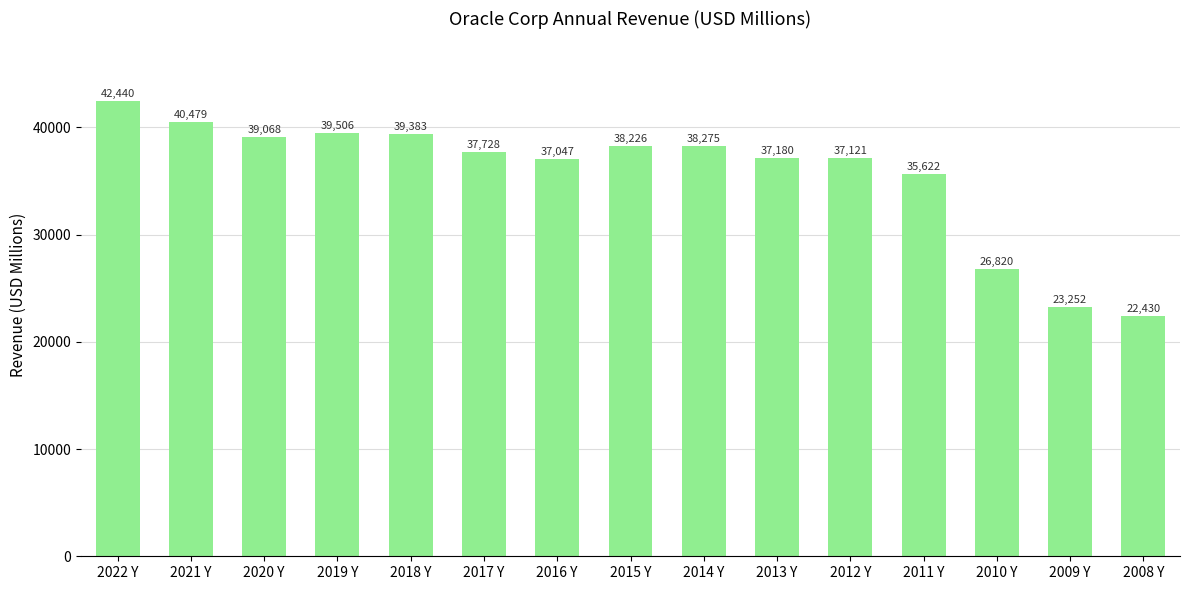

Reading left to right, transcribe all the data shown in this chart.

42440	40479	39068	39506	39383	37728	37047	38226	38275	37180	37121	35622	26820	23252	22430